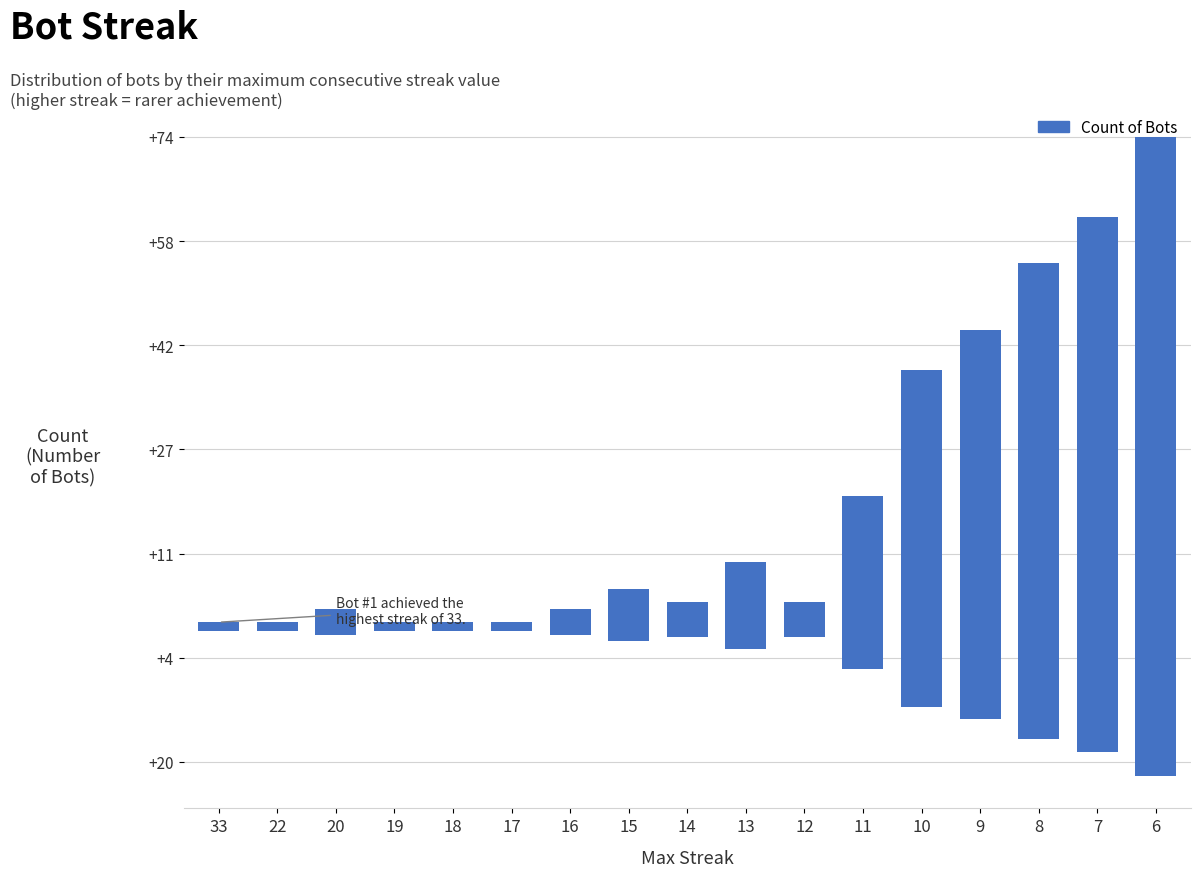

Reading left to right, what are all the values shown in this chart?

1	1	3	1	1	1	3	6	4	10	4	20	39	45	55	62	74